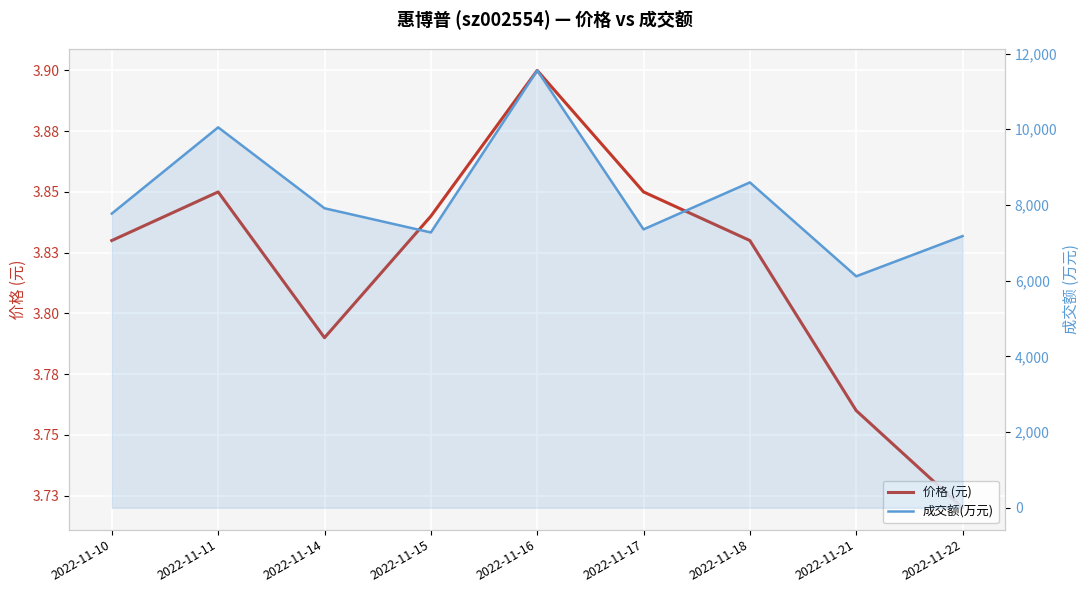

Reading left to right, extract all data points from this chart.

价格 (元): 2022-11-10=3.8	2022-11-11=3.9	2022-11-14=3.8	2022-11-15=3.8	2022-11-16=3.9	2022-11-17=3.9	2022-11-18=3.8	2022-11-21=3.8	2022-11-22=3.7
成交额(万元): 2022-11-10=7772.0	2022-11-11=10050.0	2022-11-14=7912.0	2022-11-15=7273.0	2022-11-16=11553.0	2022-11-17=7355.0	2022-11-18=8595.0	2022-11-21=6115.0	2022-11-22=7178.0